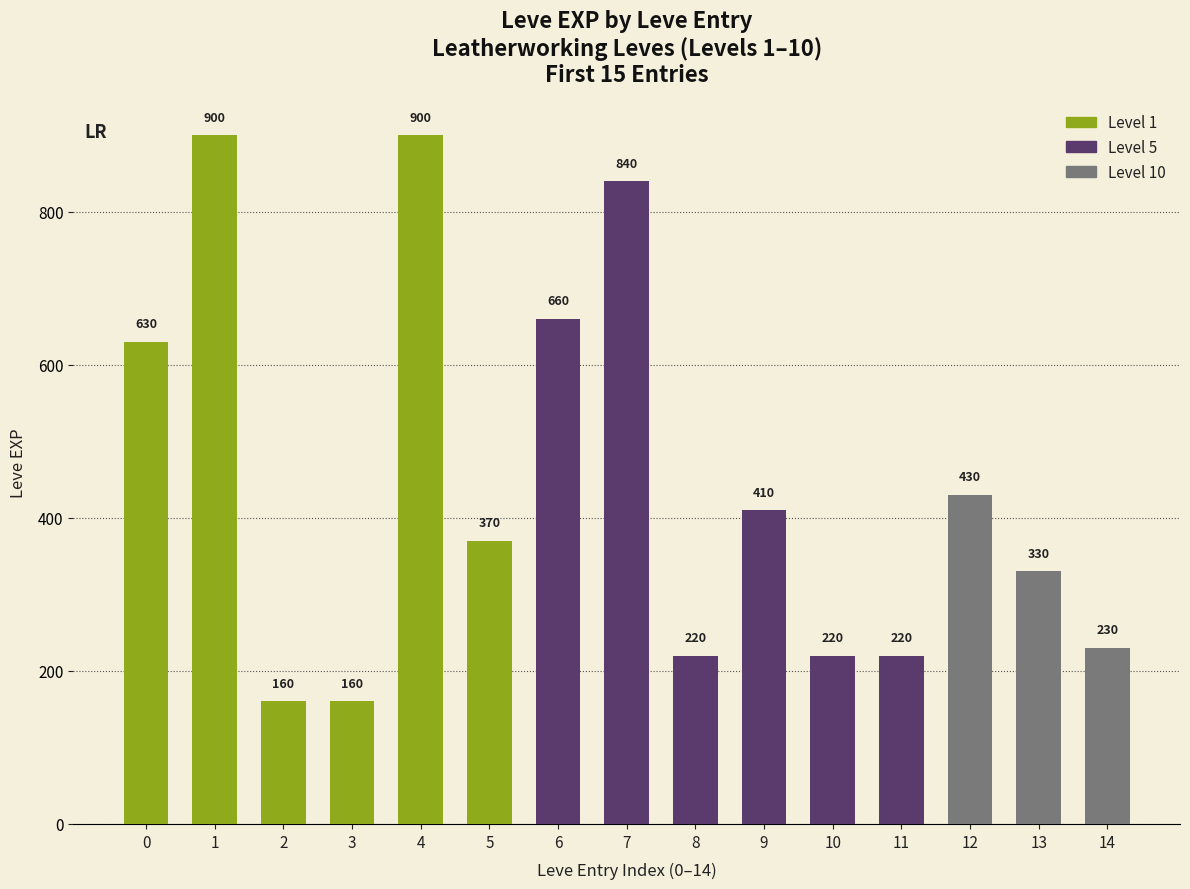

The chart shows a value of 230 at 14. True or false?

True